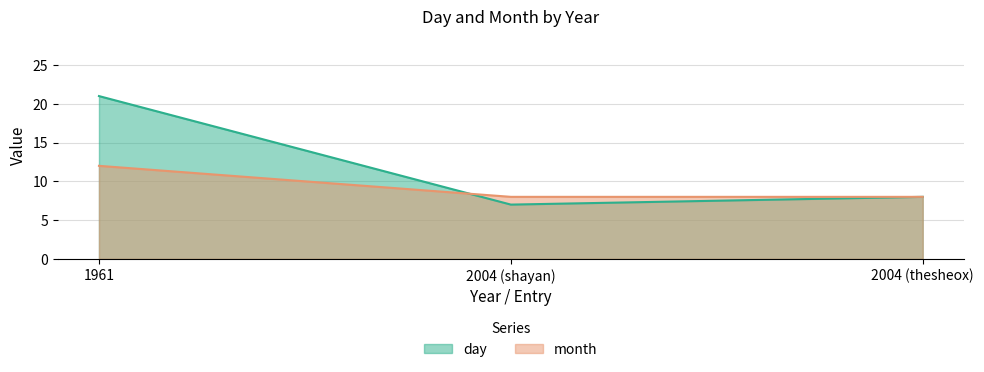

List the labels in order of day value, smallest first.

2004 (shayan), 2004 (thesheox), 1961